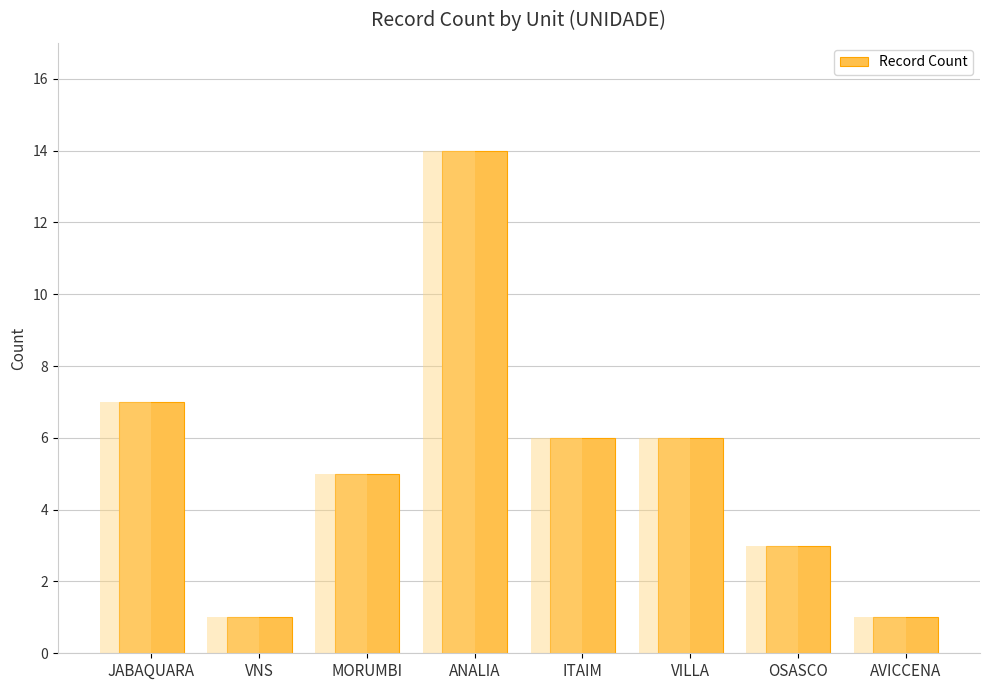

Rank the categories by value from highest to lowest.

ANALIA, JABAQUARA, ITAIM, VILLA, MORUMBI, OSASCO, VNS, AVICCENA